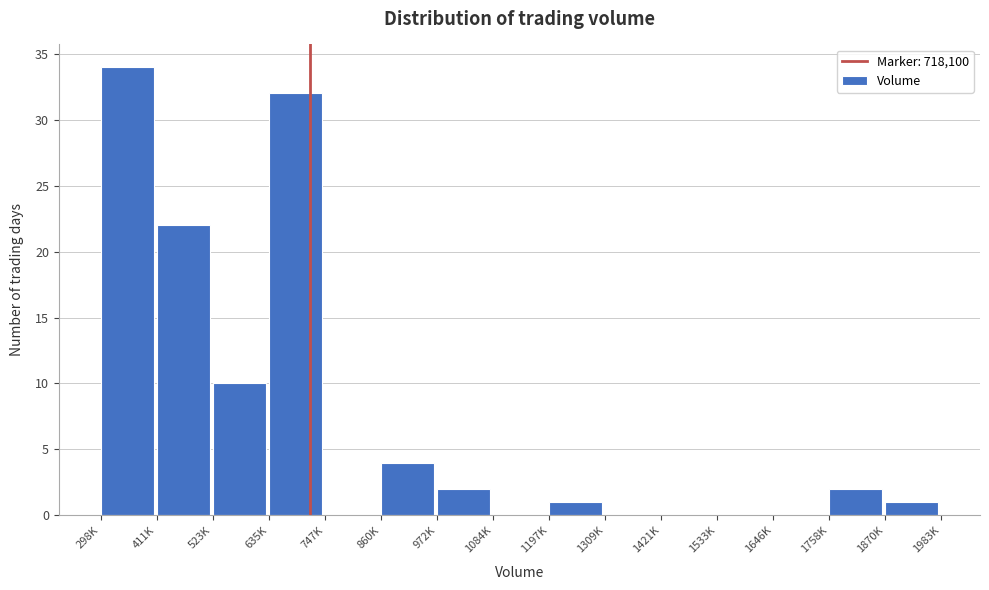

Reading left to right, list all the values displayed in this chart.

298K=34	411K=22	523K=10	635K=32	747K=0	860K=4	972K=2	1084K=0	1197K=1	1309K=0	1421K=0	1533K=0	1646K=0	1758K=2	1870K=1